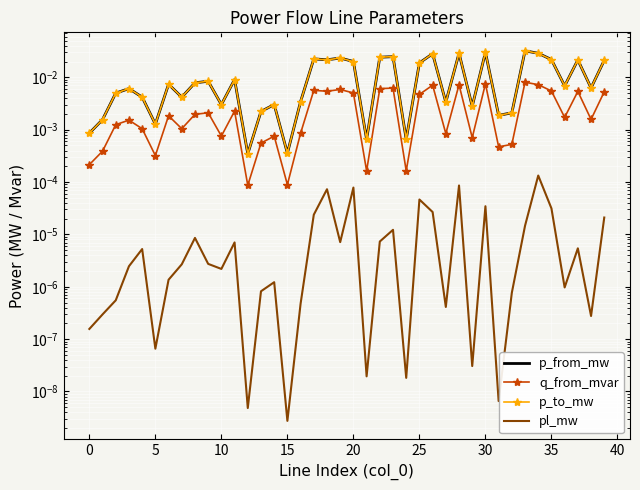

The value of pl_mw at 33 is 0.0. True or false?

True